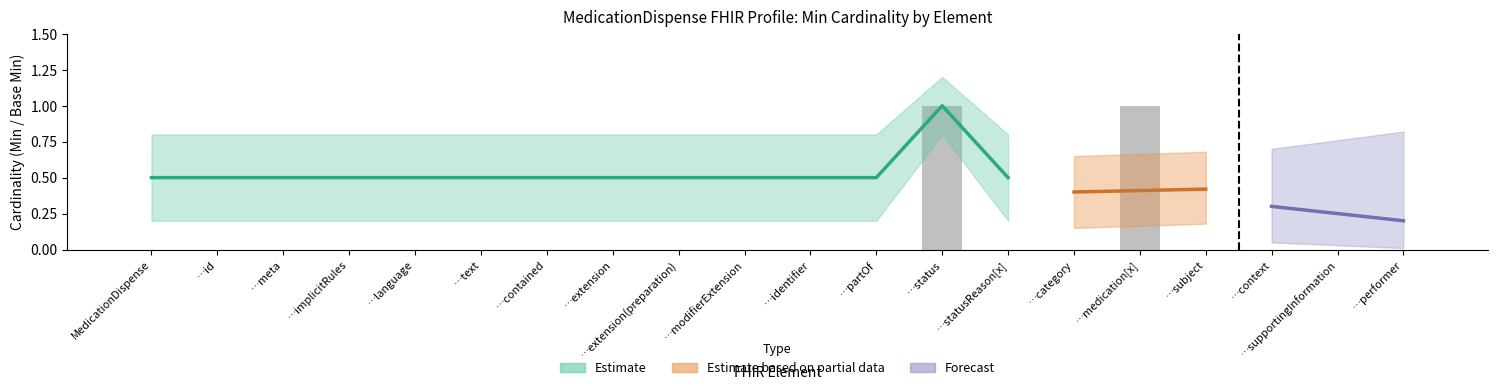

What is the label of the 3rd bar from the right?

…context